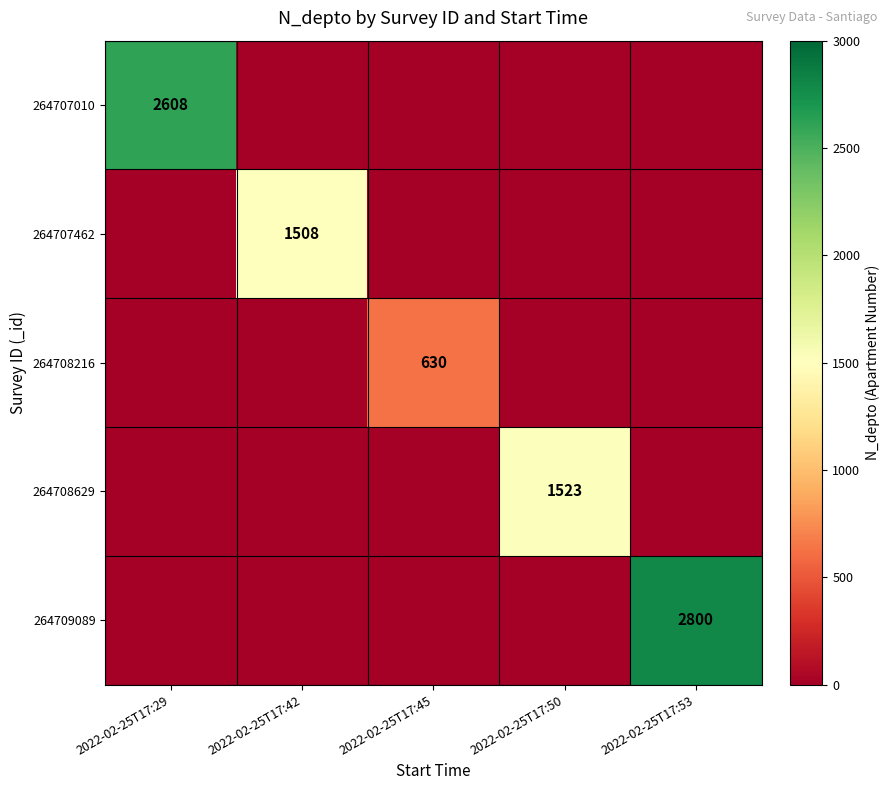

Is it true that 264709089 equals 2800 at 2022-02-25T17:53?

True